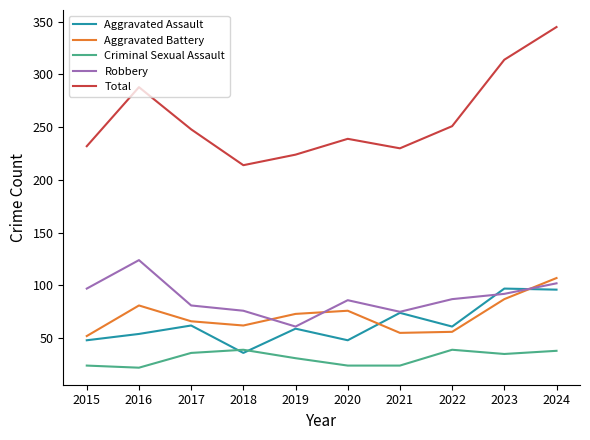

Is the value of Aggravated Assault at 2017 greater than the value of Total at 2022?

No